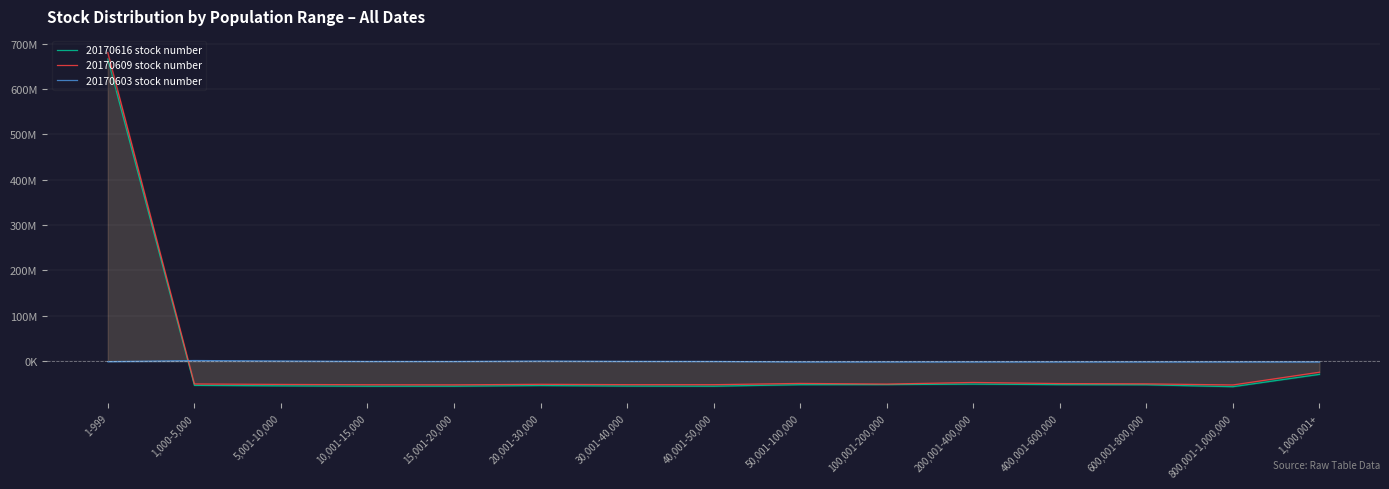

What is the label of the 7th point from the left?

30,001-40,000